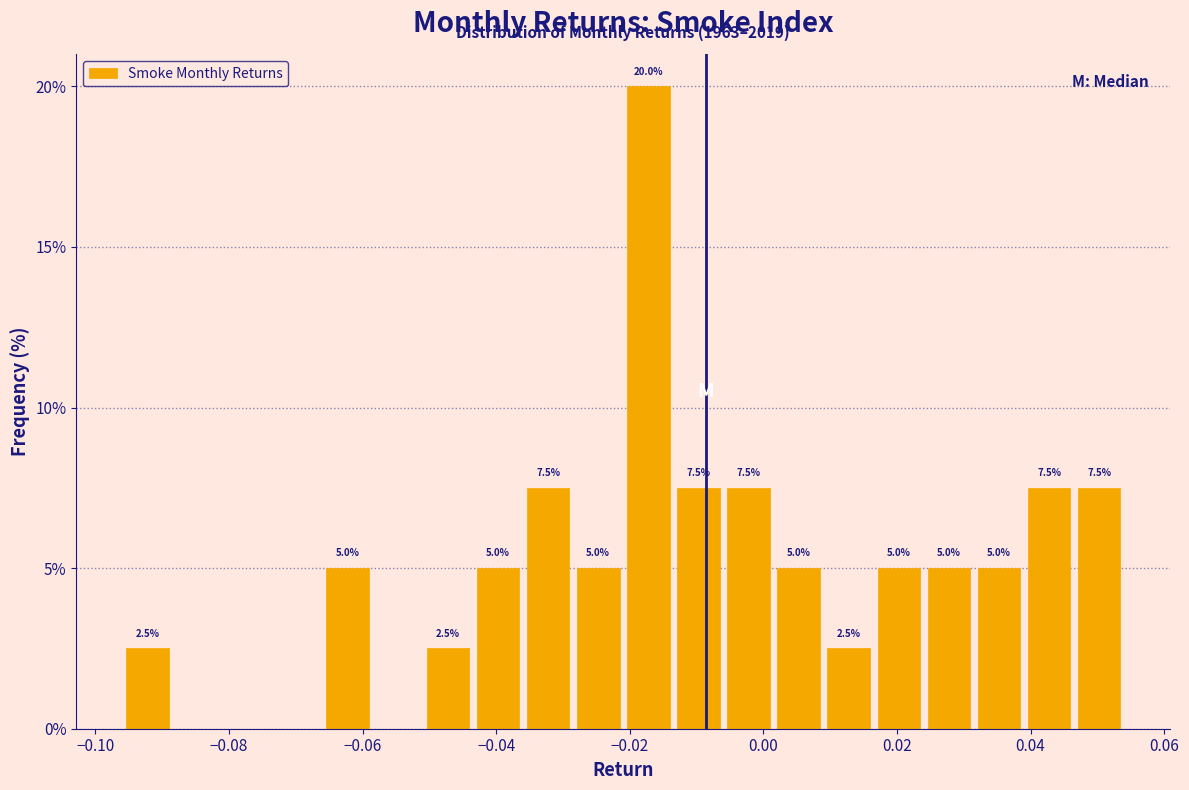

Read against the x-axis, roughly where is the centre of the tallest bar?

-0.018